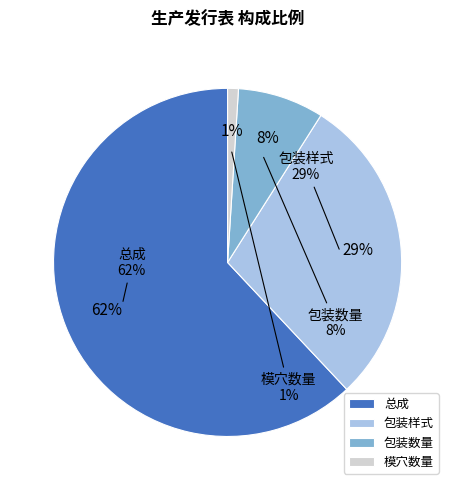

What is the change in value from 包装数量 to 模穴数量?

-7